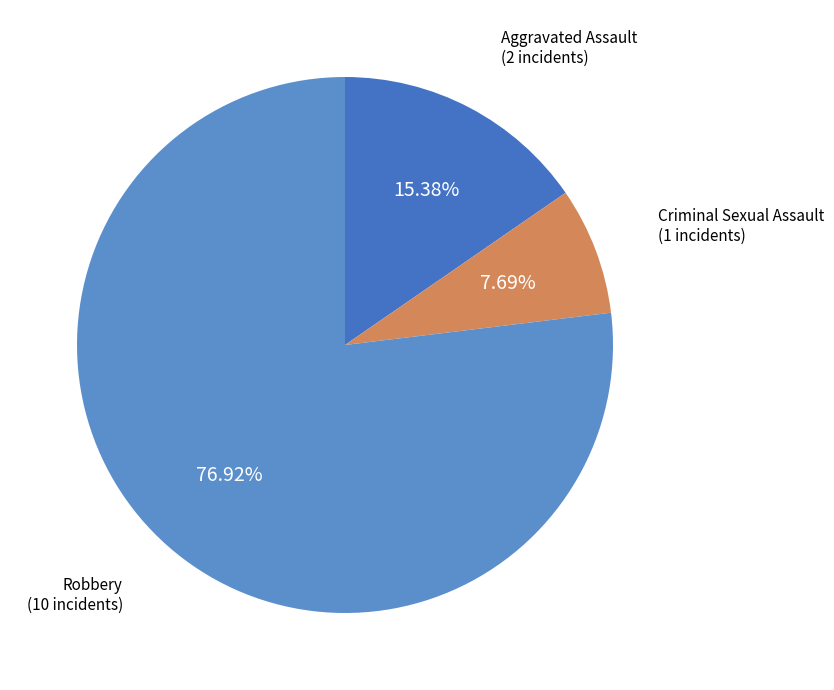

How many segments does this pie chart have?

3